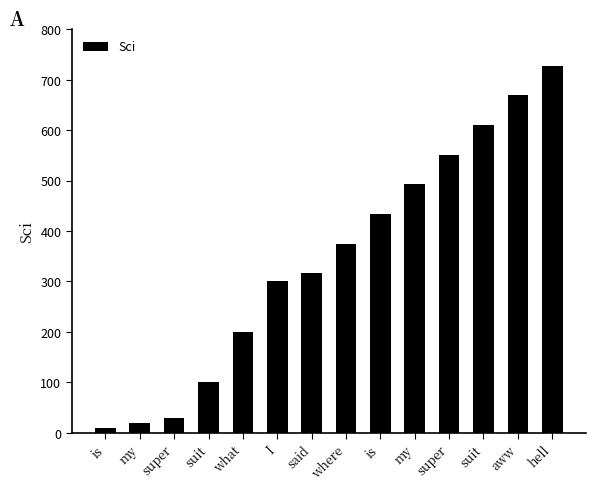

What is the sum of the values at said and hell?

1044.0